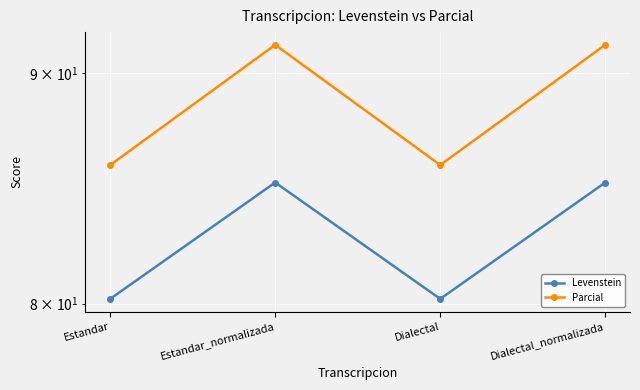

What is the difference between the second highest and second lowest values in the Parcial series?

5.4